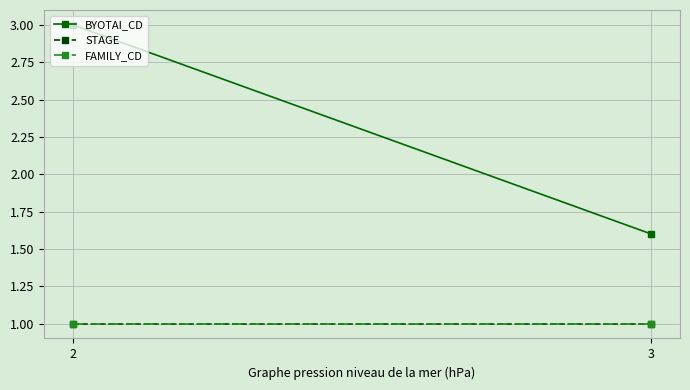

What is the total value across all series at 2?

5.0